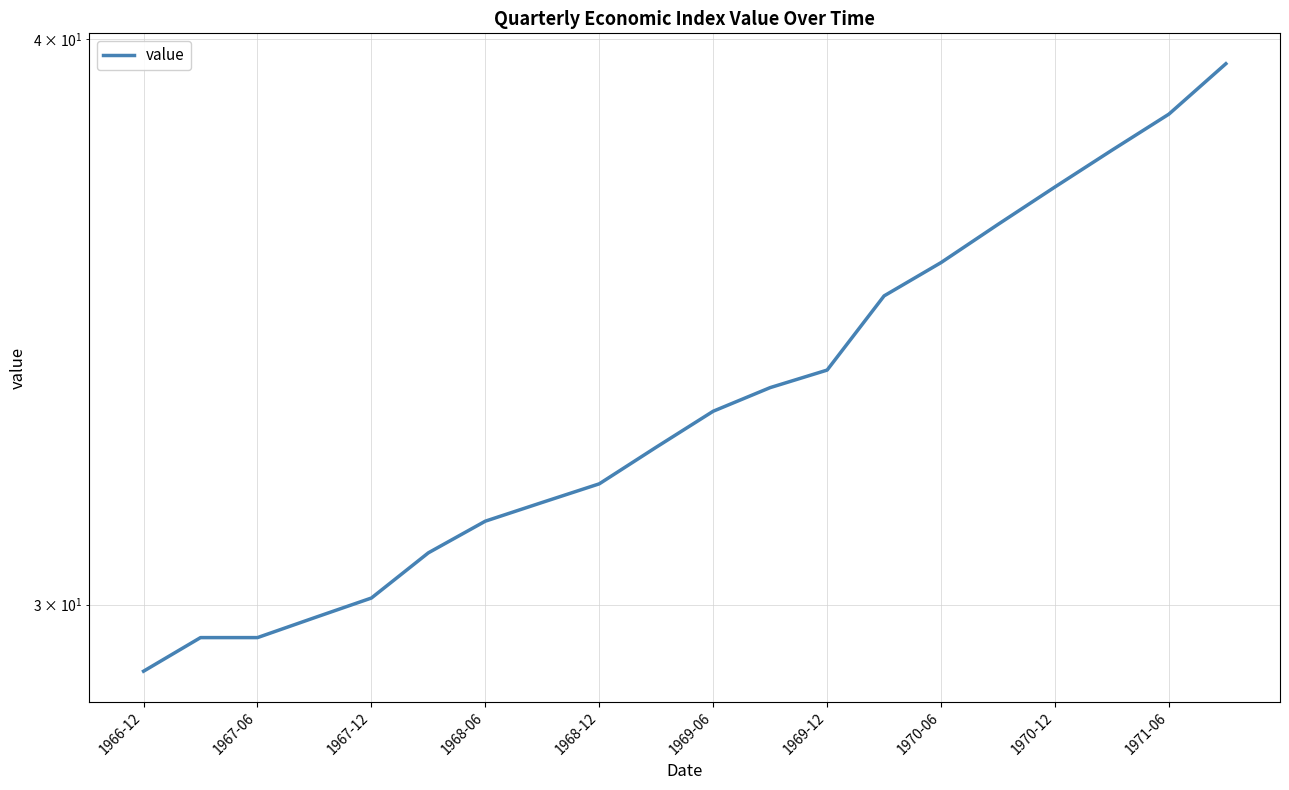

How many data points are above 33?

10